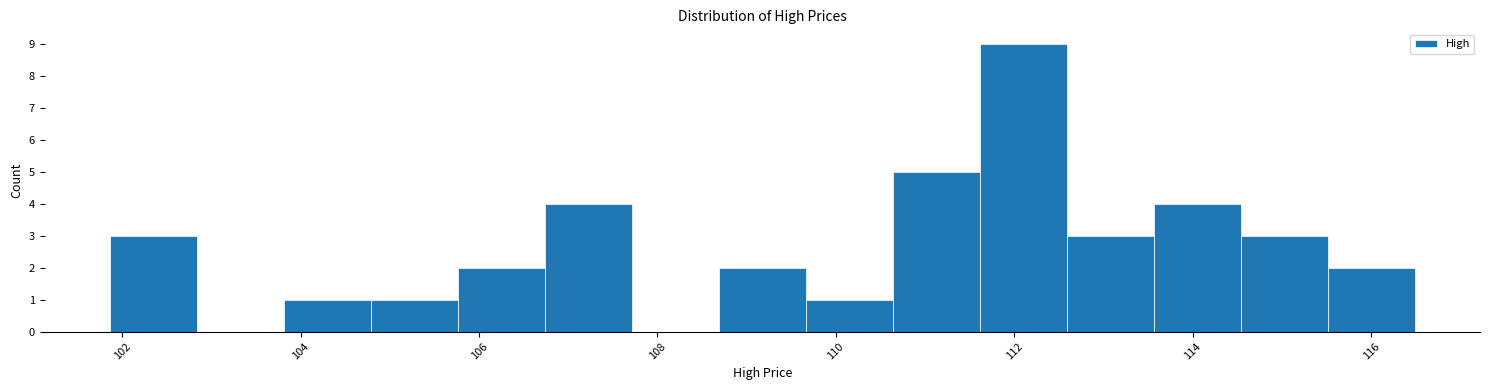

Which range on the x-axis has the tallest bar?

111.6 to 112.6